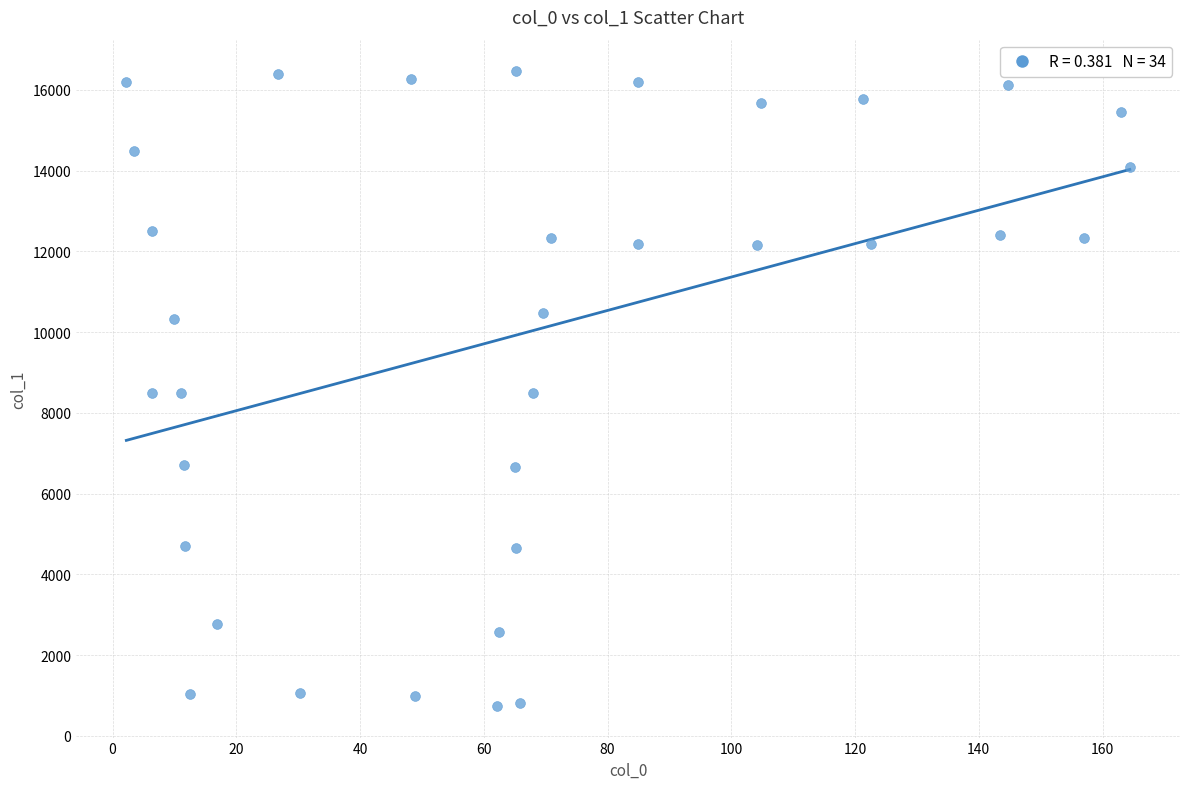

What is the range of X values (max minus min)?

162.2